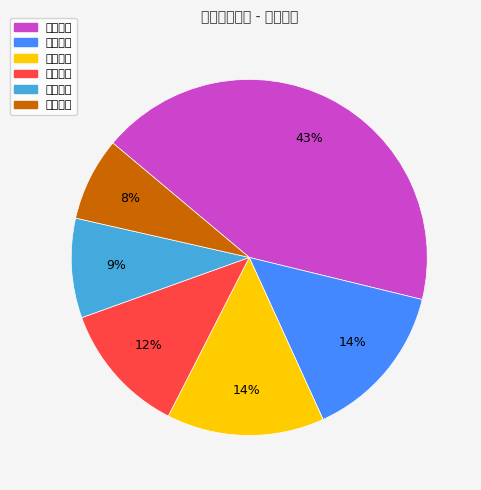

What percentage is the 众兴菌业 slice, to the nearest percent?

8%